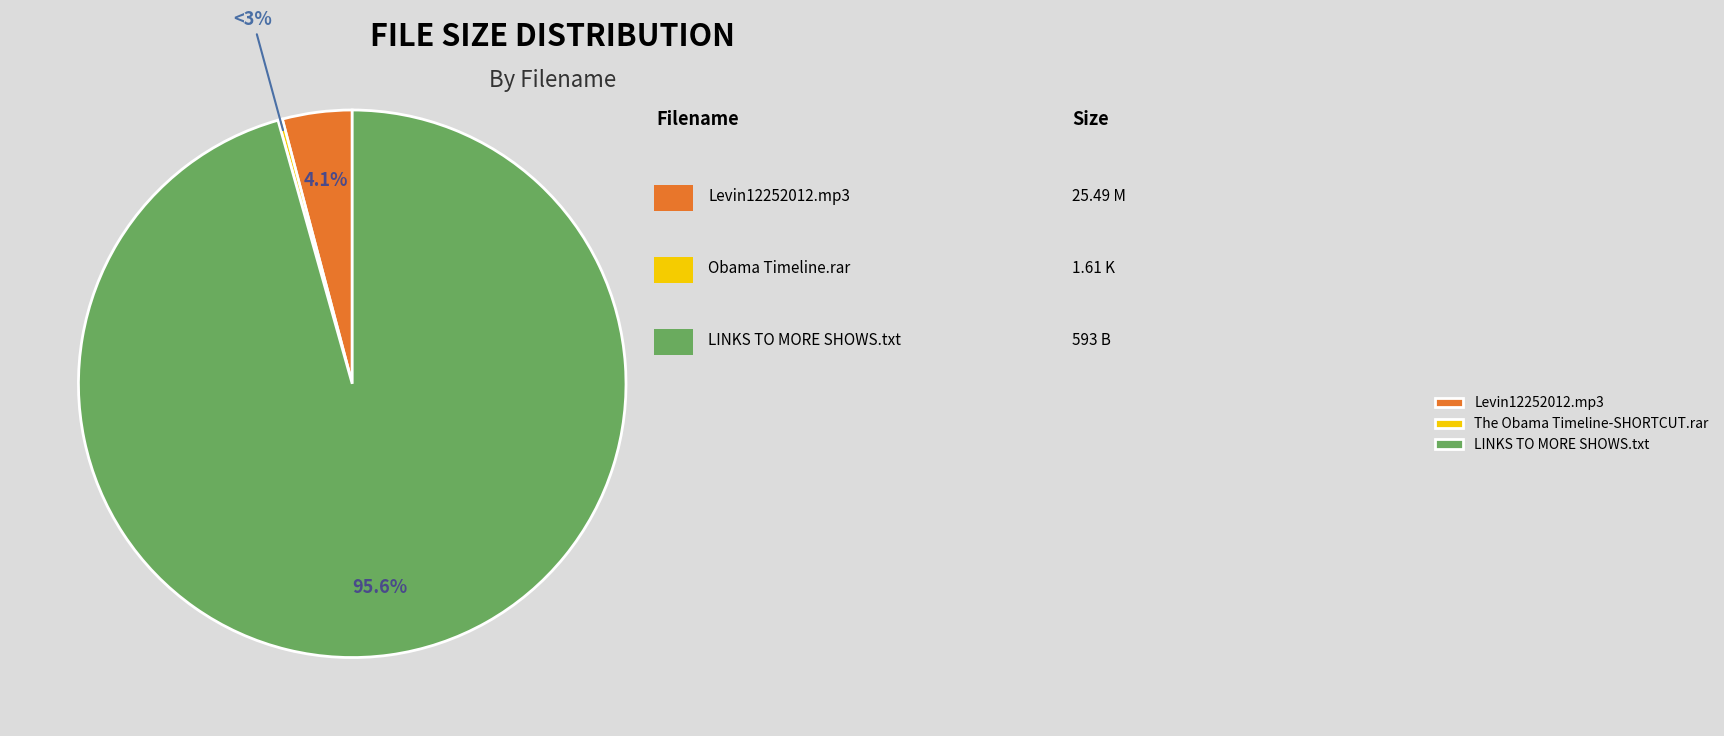

Rank the categories by value from highest to lowest.

LINKS TO MORE SHOWS.txt, Levin12252012.mp3, The Obama Timeline-SHORTCUT.rar